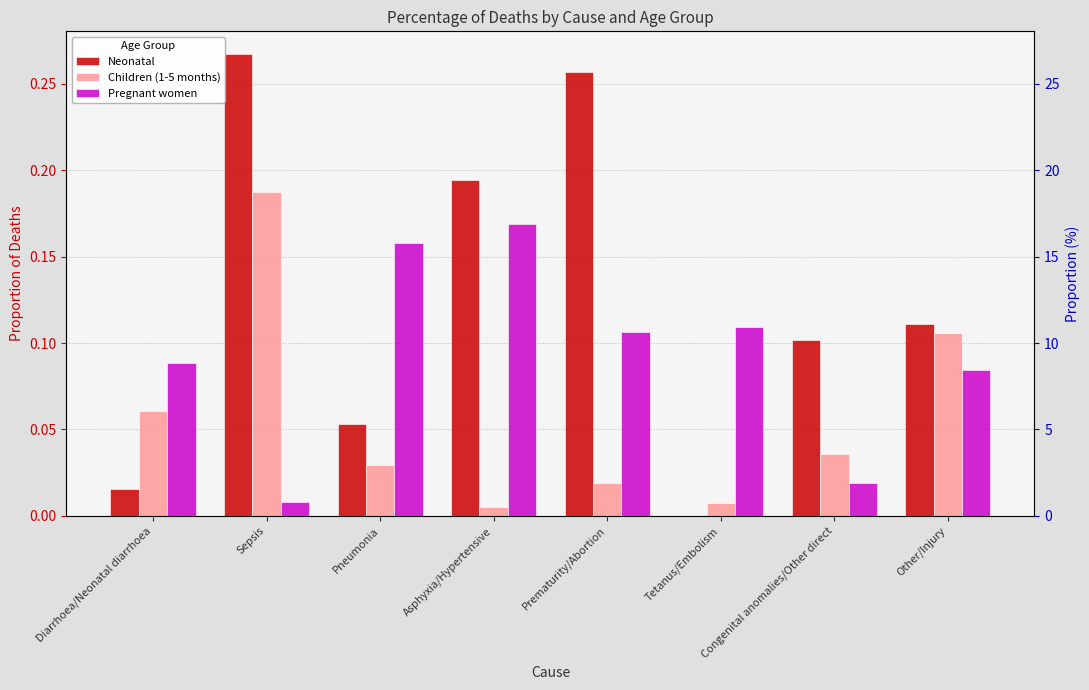

Which series has the largest total across all categories?

Neonatal